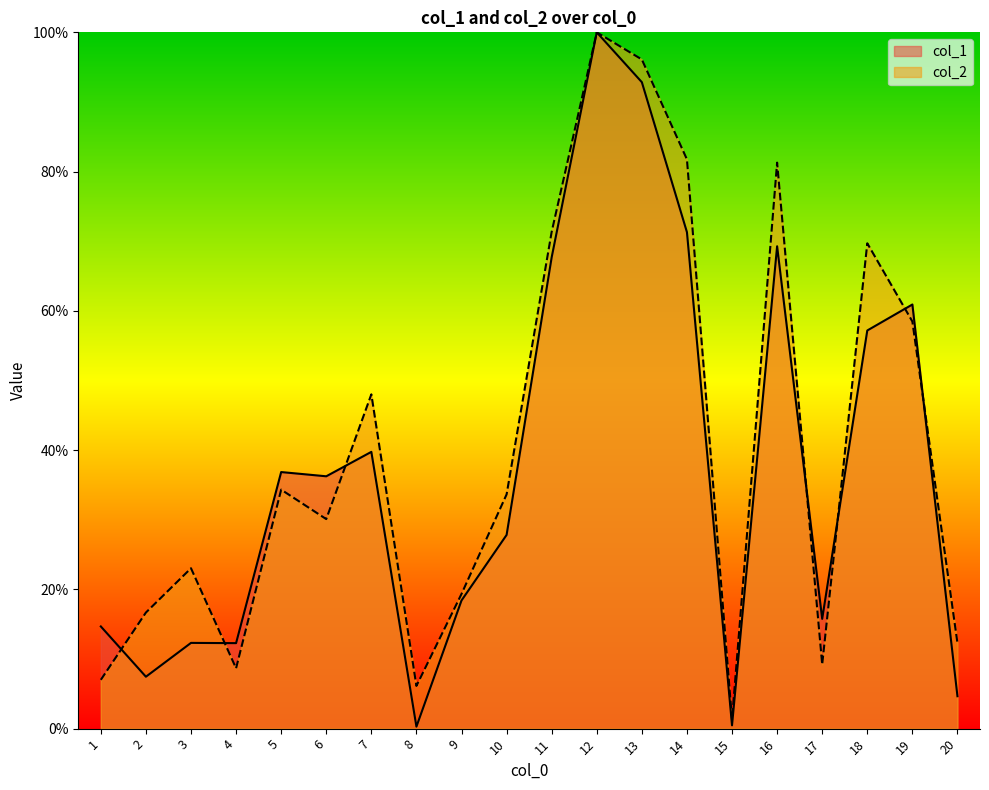

In col_1, how many points are lower than both neighbors (excluding endpoints)?

6